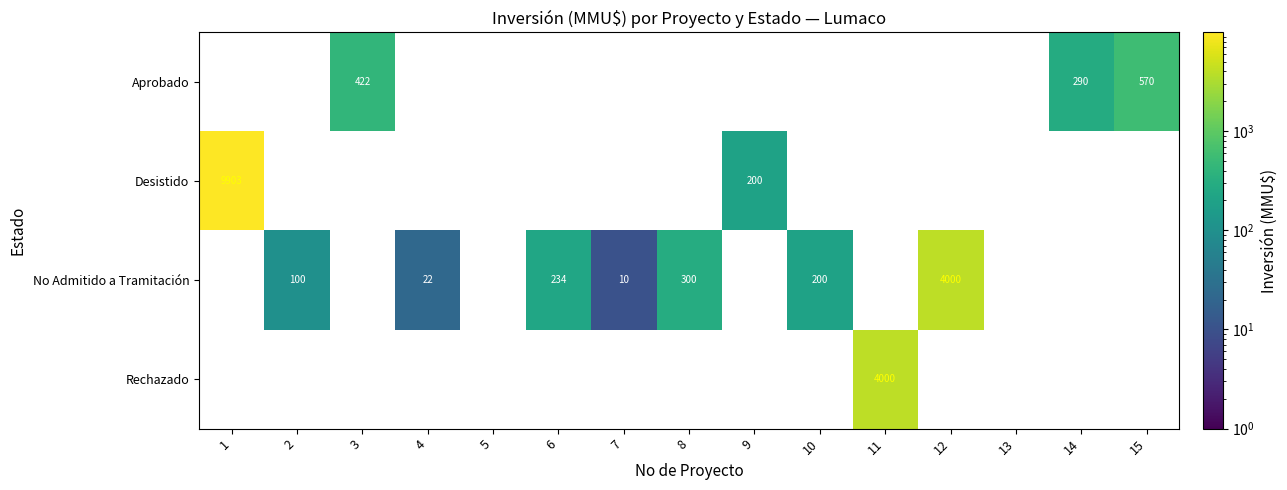

The value of Rechazado at 2 is 2152. True or false?

False